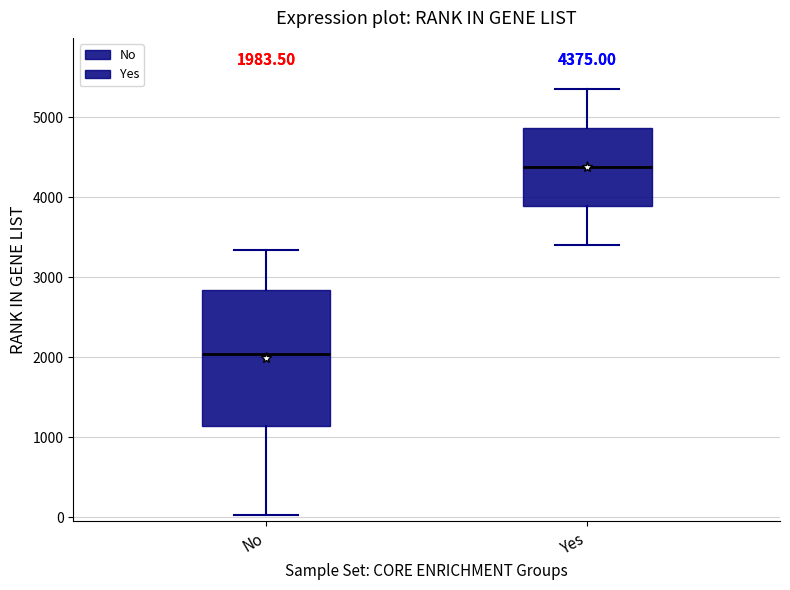

Comparing the boxes themselves (not the whiskers), which one is the tallest?

No